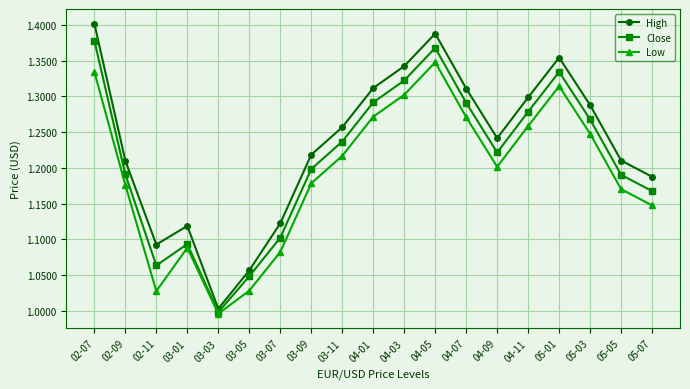

What is the label of the 6th point from the right?

04-09